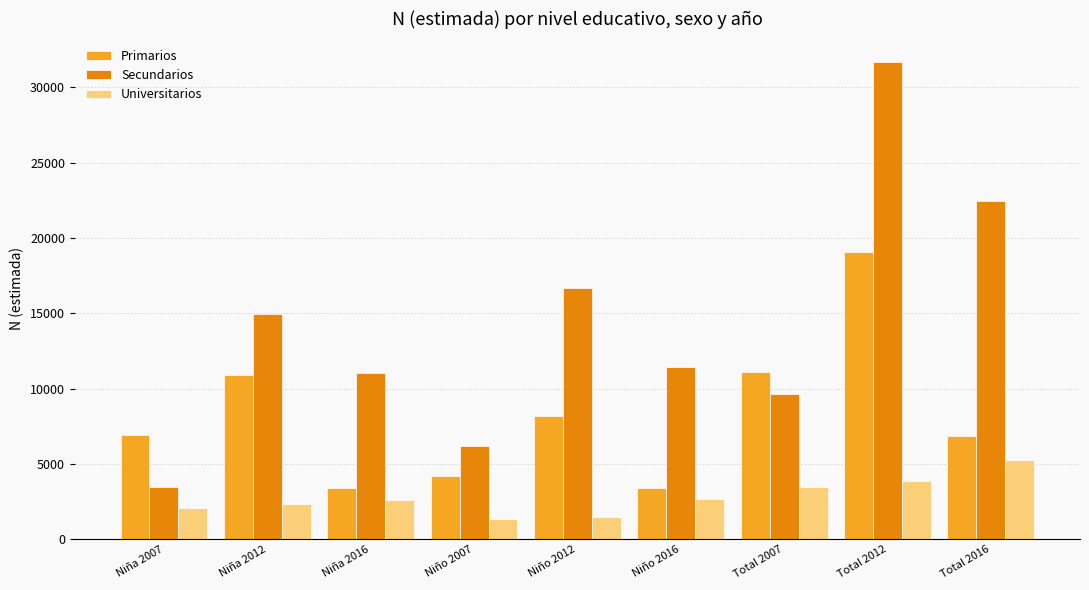

How many categories are shown in the chart?

9